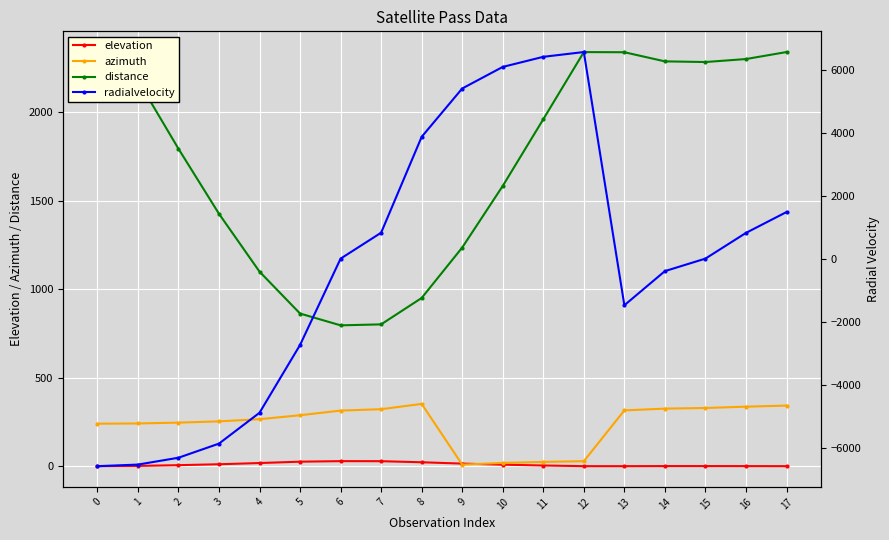

Reading left to right, what are all the values shown in this chart?

elevation: 0=0.0	1=1.4	2=5.6	3=10.8	4=17.6	5=25.4	6=28.4	7=28.1	8=22.1	9=14.5	10=8.4	11=3.7	12=0.0	13=0.0	14=0.5	15=0.5	16=0.4	17=0.0
azimuth: 0=239.8	1=241.1	2=245.8	3=253.0	4=265.2	5=287.5	6=313.8	7=321.7	8=351.5	9=8.7	10=18.3	11=24.2	12=28.1	13=315.0	14=324.9	15=328.5	16=336.0	17=342.1
distance: 0=2332.0	1=2178.9	2=1792.5	3=1425.2	4=1098.4	5=861.8	6=795.2	7=800.7	8=949.7	9=1234.5	10=1582.4	11=1959.0	12=2338.2	13=2337.3	14=2285.8	15=2282.0	16=2298.9	17=2338.4
radialvelocity: 0=-6586.5	1=-6536.1	2=-6318.9	3=-5870.1	4=-4890.4	5=-2735.5	6=6.0	7=830.1	8=3876.3	9=5411.3	10=6097.0	11=6417.6	12=6569.6	13=-1474.8	14=-390.5	15=7.3	16=824.3	17=1486.5